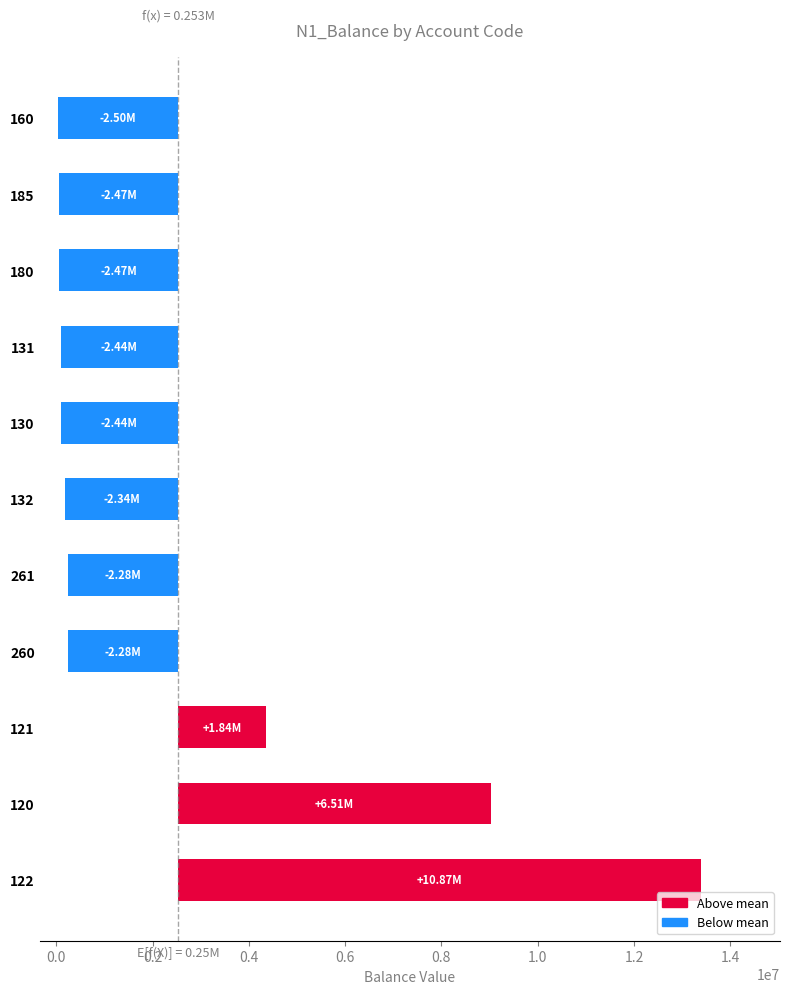

Count the number of categories in the chart.

11